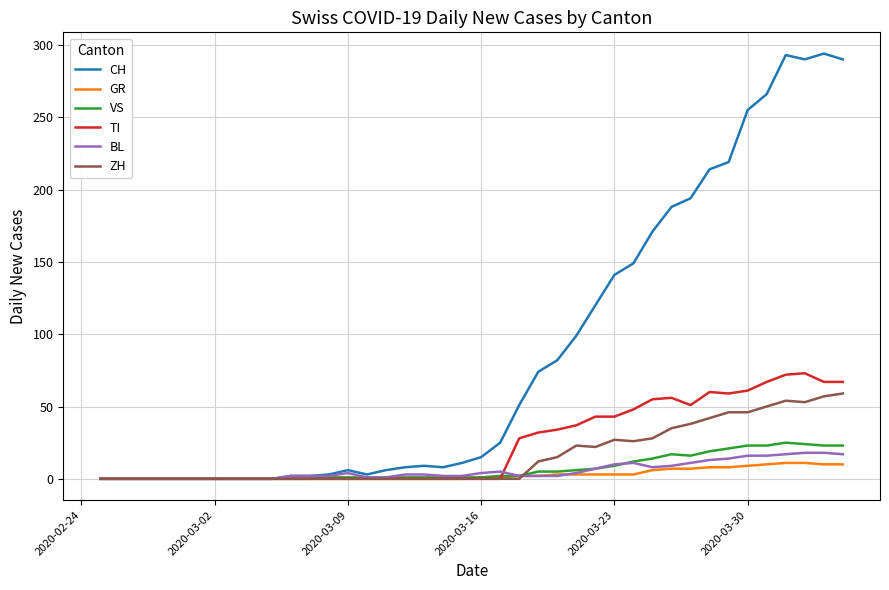

Is this an area chart (filled region under the line)?

No